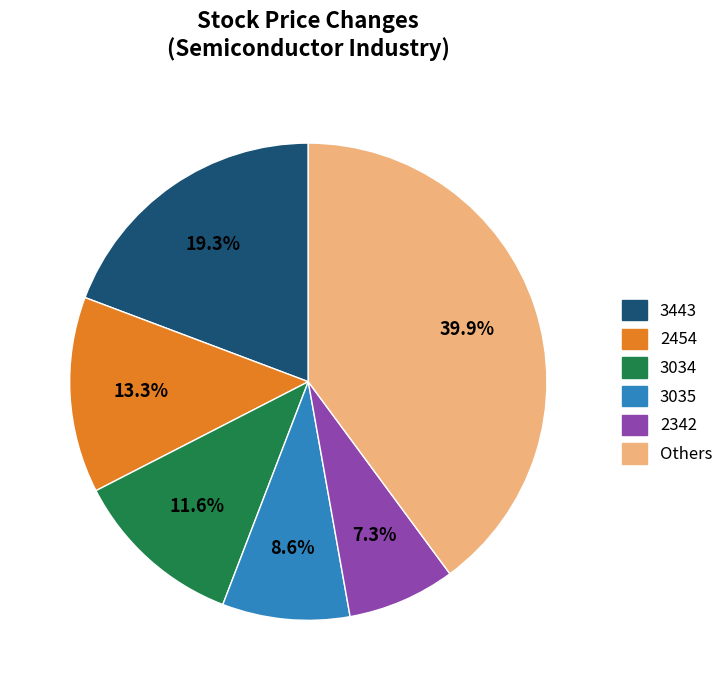

Is there a majority slice in this chart?

No